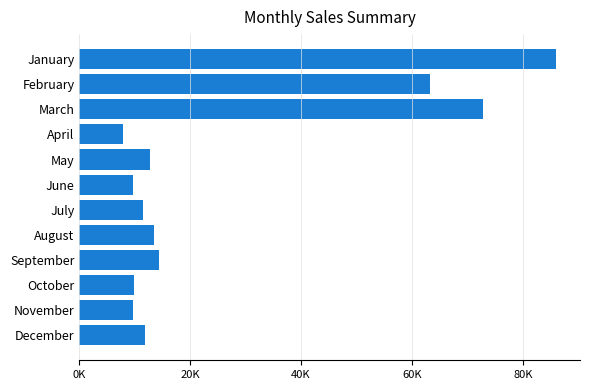

Does the chart contain stacked bars?

No